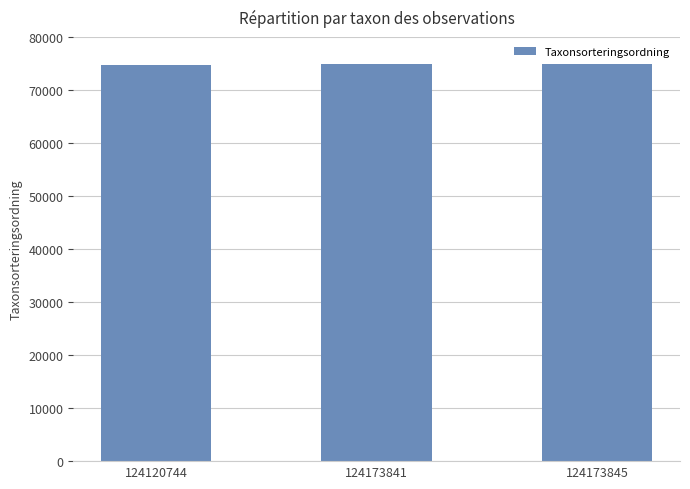

What is the change in value from 124173841 to 124173845?

+8